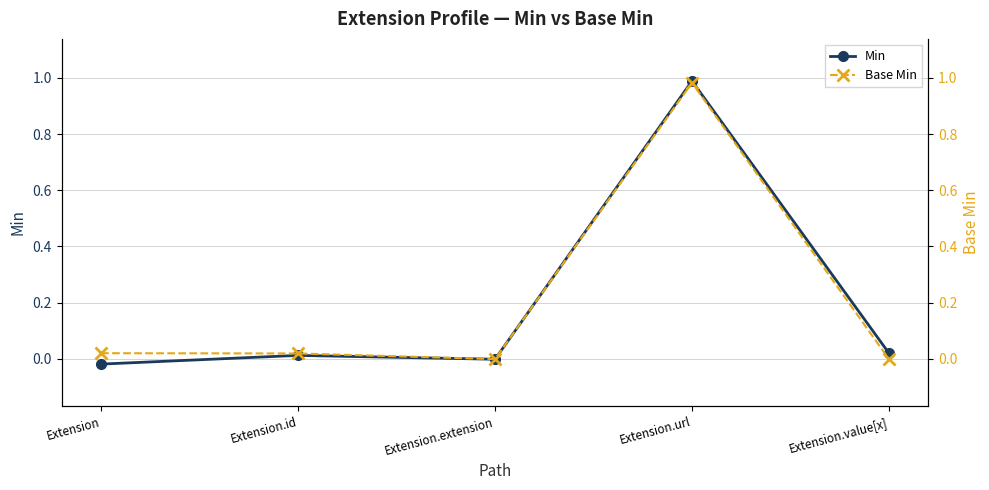

What is the difference between the maximum and minimum values in the Base Min series?

1.0